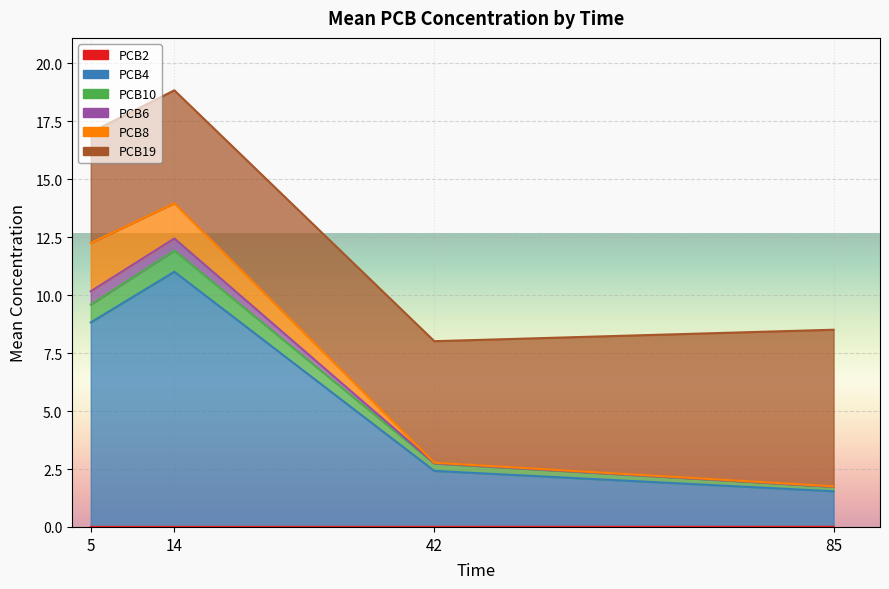

Count the number of categories in the chart.

24